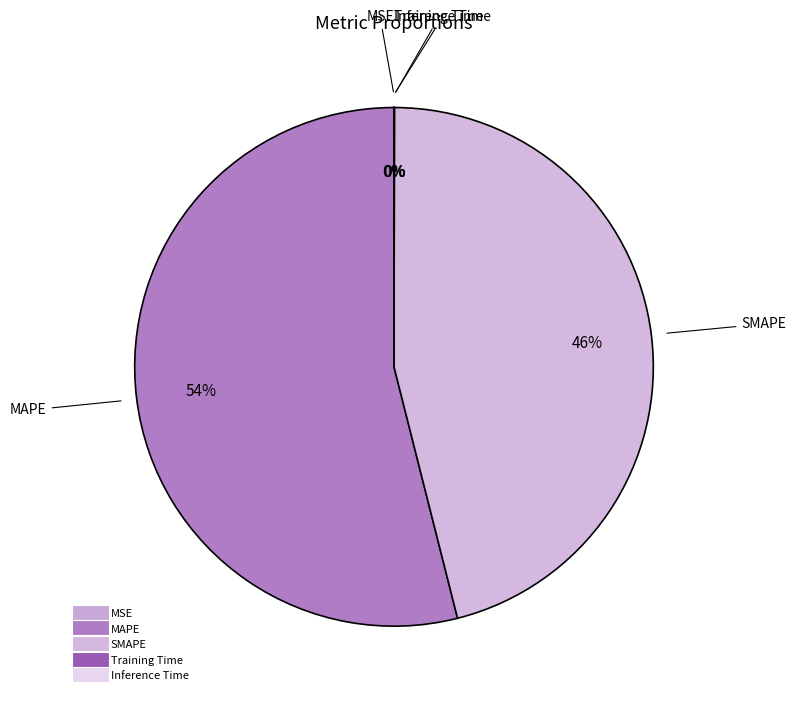

Which category accounts for the majority?

MAPE